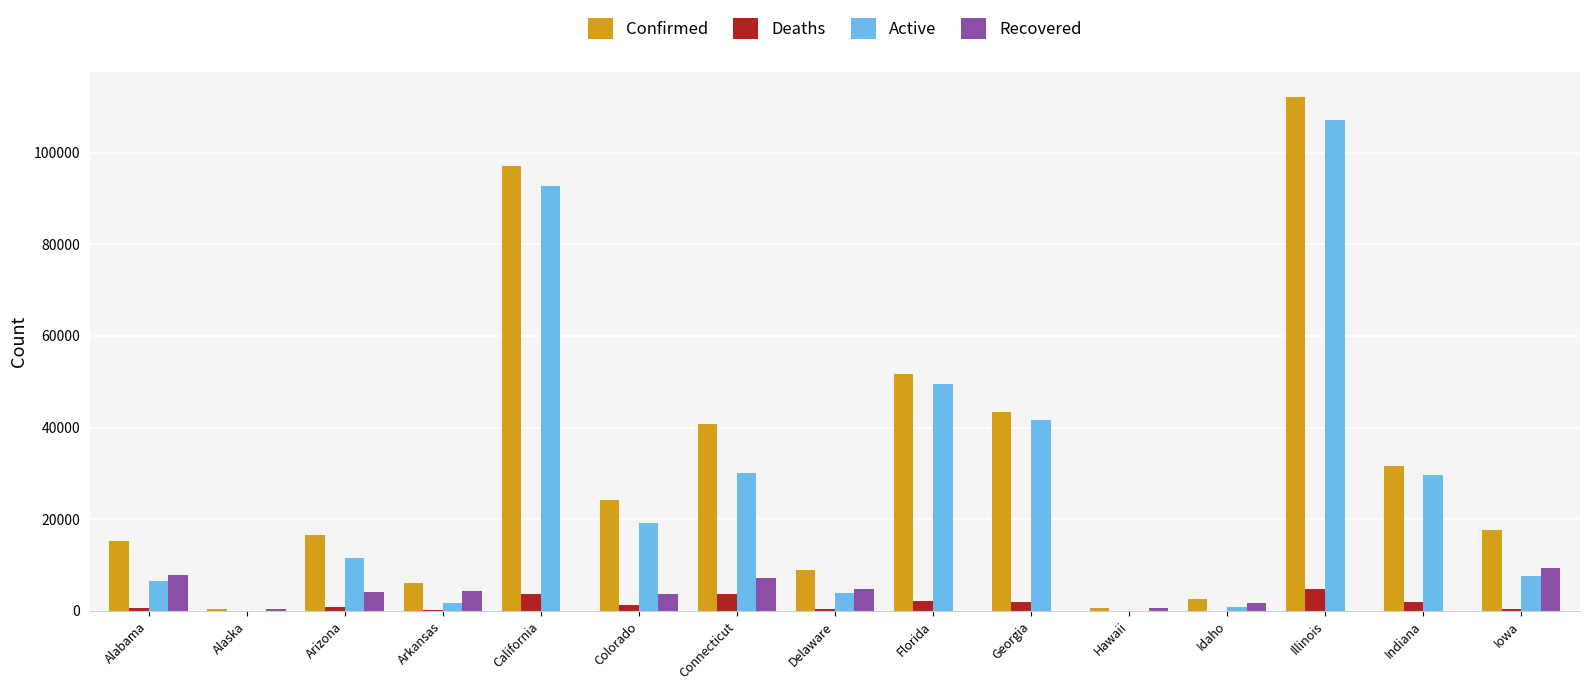

What is the highest value of the Confirmed series?

112017